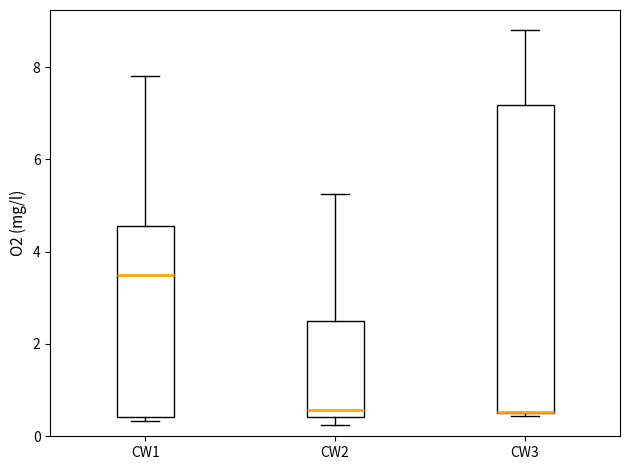

Reading left to right, transcribe this box plot: for each box, give where its median line is, the range the box spans, and where its two whiskers end, as read against the y-axis. The values are not printed on the chart, so give them approximately, as read against the axis.

CW1: median 3.6, box 0.4 to 4.6, whiskers 0.4 (just below the box's lower edge) to 7.8
CW2: median 0.6, box 0.4 to 2.4, whiskers 0.2 to 5.2
CW3: median 0.6 (drawn on the box's lower edge), box 0.6 to 7.2, whiskers 0.4 to 8.8